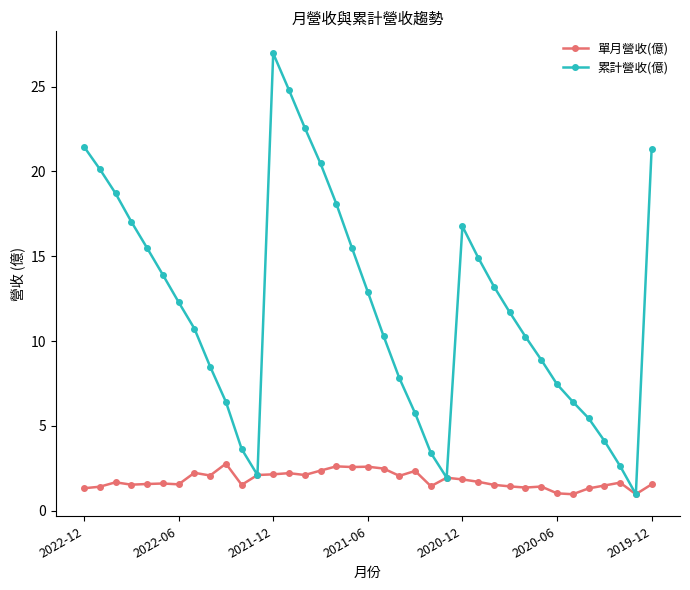

What is the difference between the second highest and minimum values in the 單月營收(億) series?

1.6